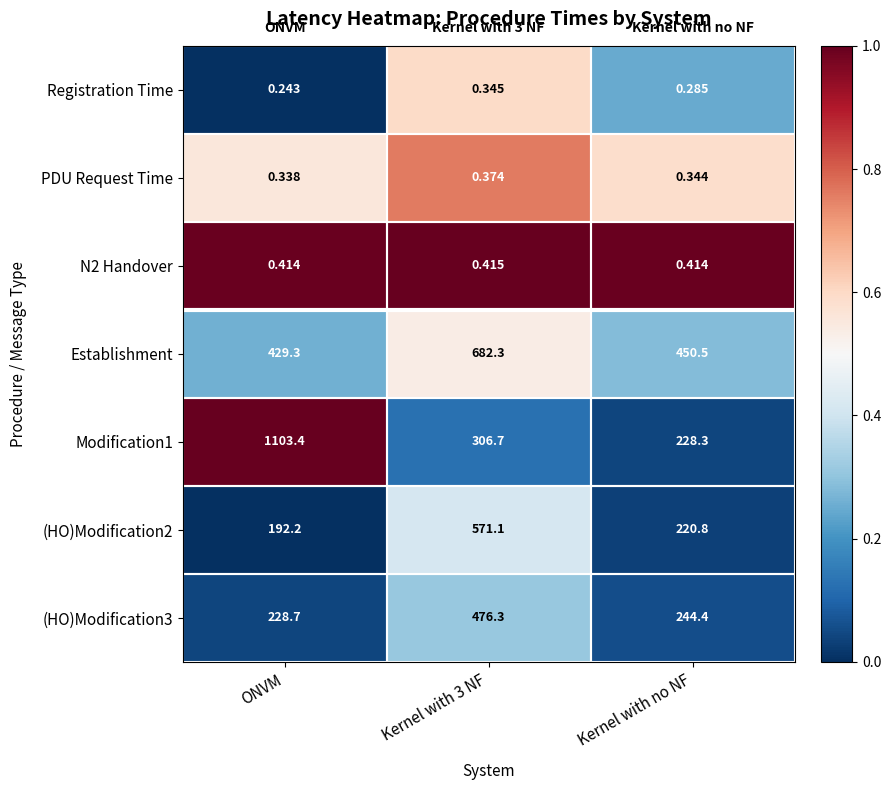

At which category does the chart reach its minimum across all series?

ONVM